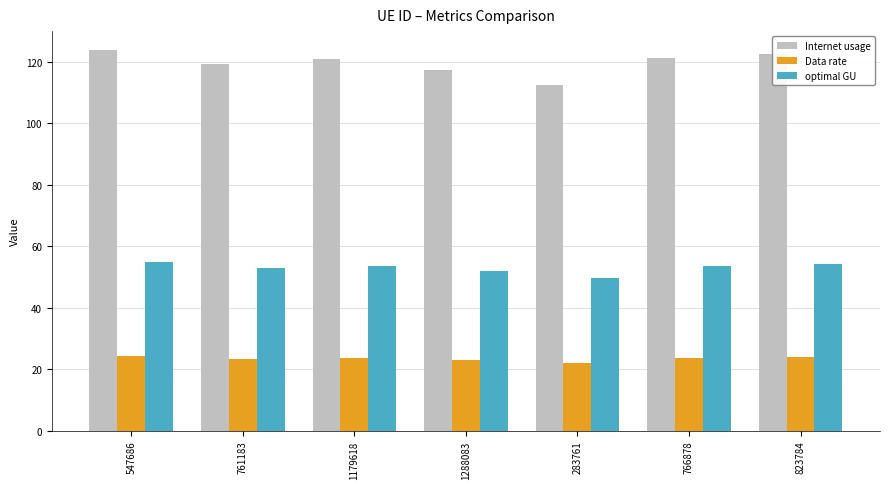

What is the greatest value displayed?

123.8